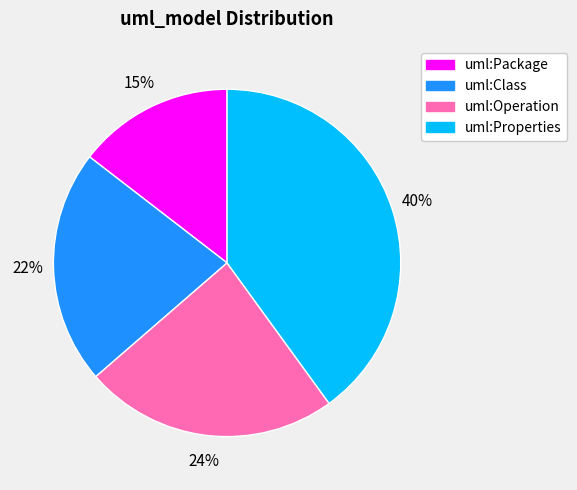

What is the largest slice in the pie chart?

uml:Properties